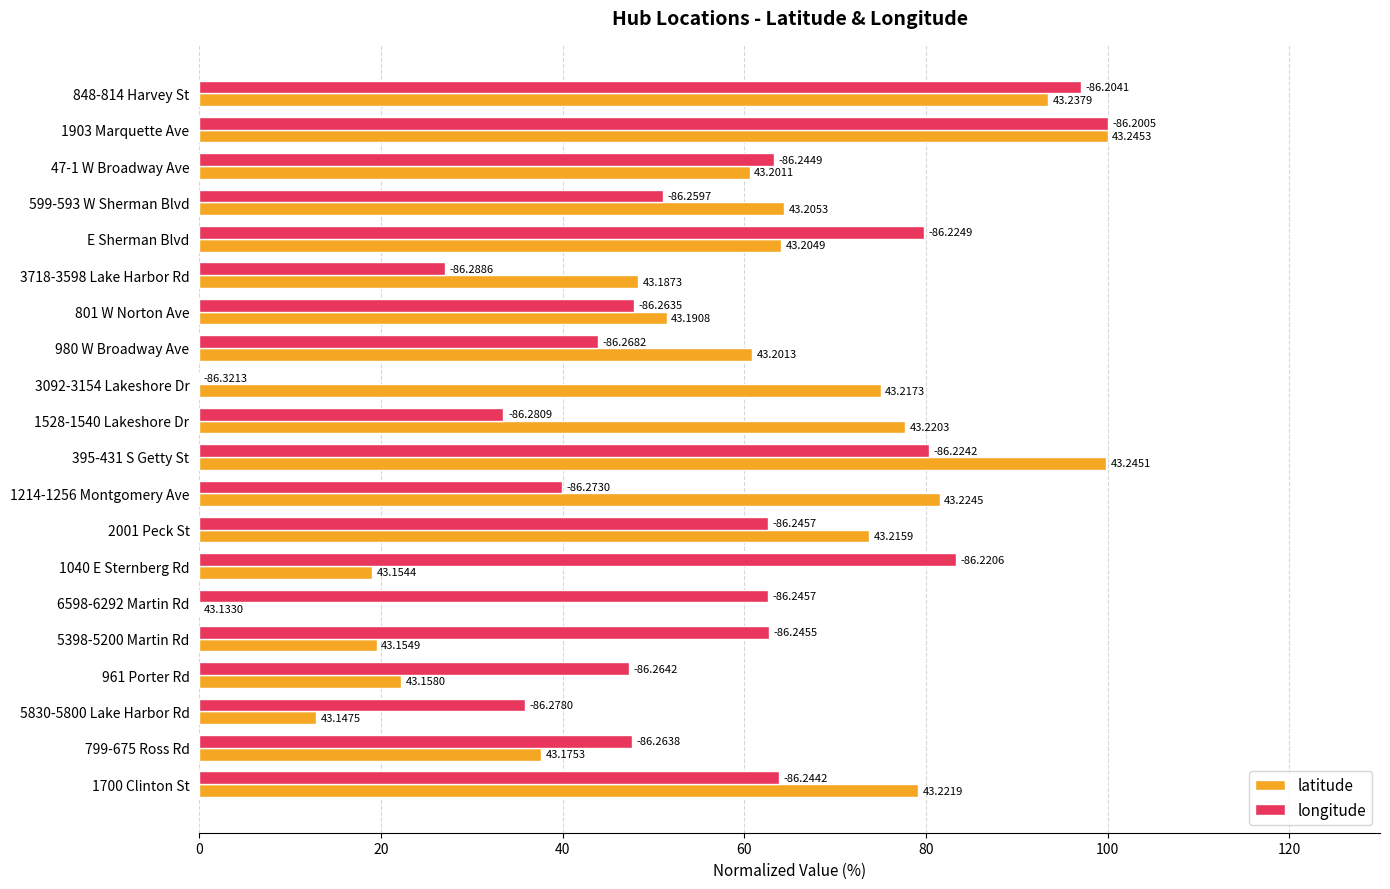

What are all the series names shown in the legend?

latitude, longitude